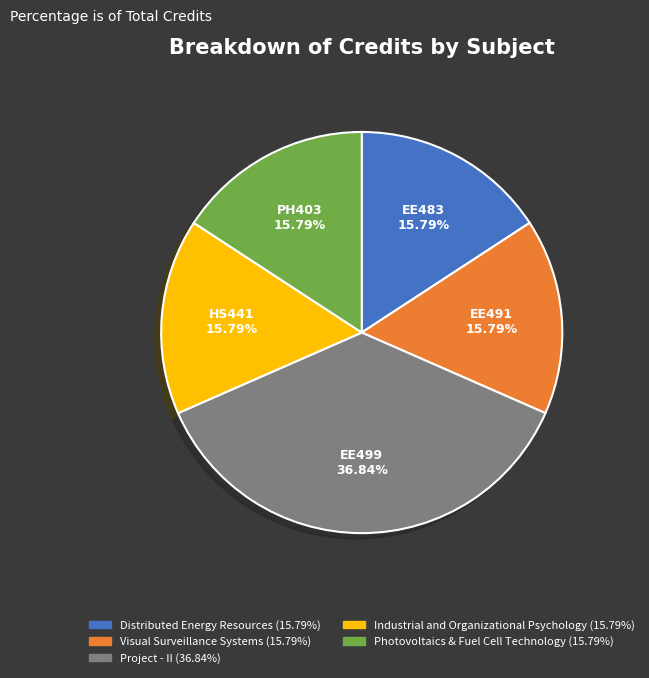

Do Industrial and Organizational Psychology and Photovoltaics & Fuel Cell Technology together represent more than half of the pie?

No